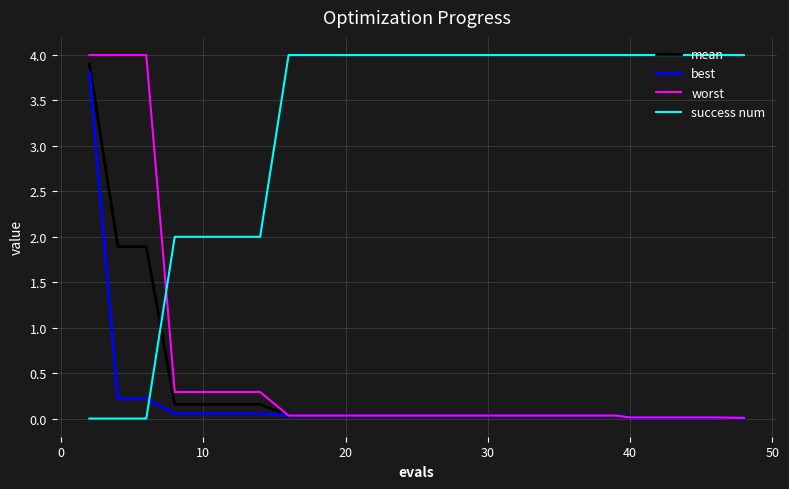

What is the greatest value displayed?

4.0